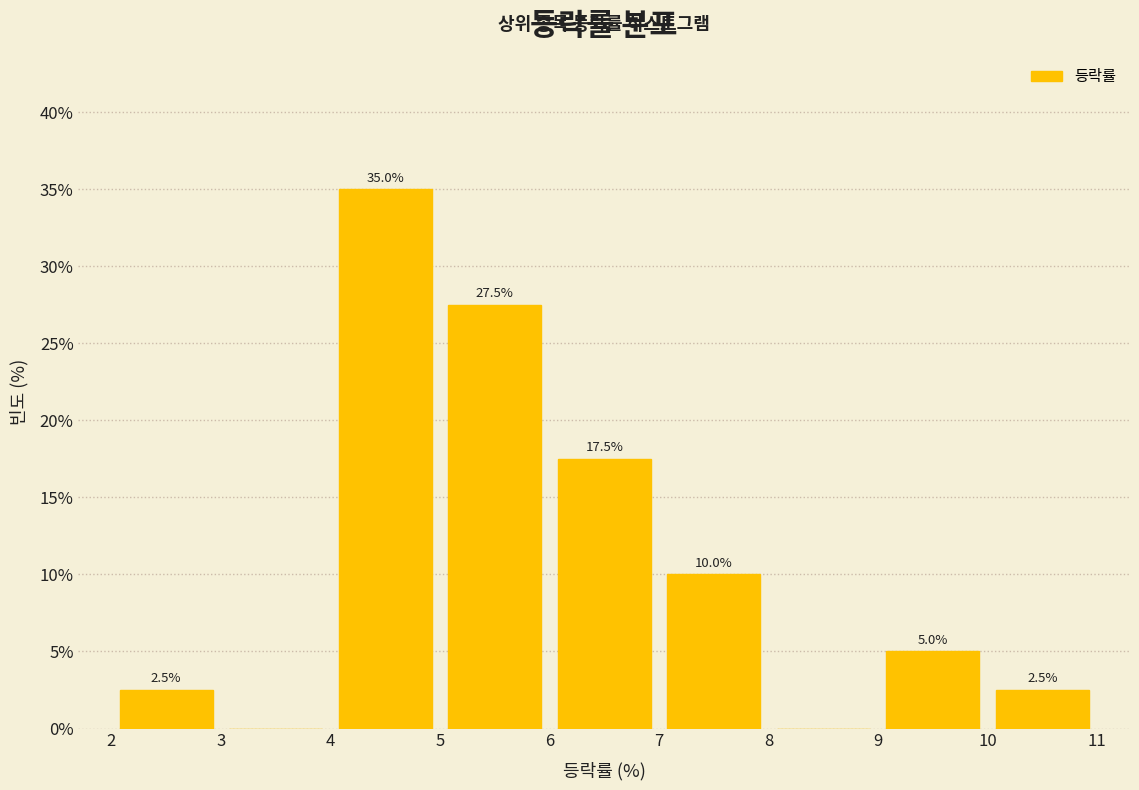

Over which range of the x-axis is the bar tallest?

4 to 5